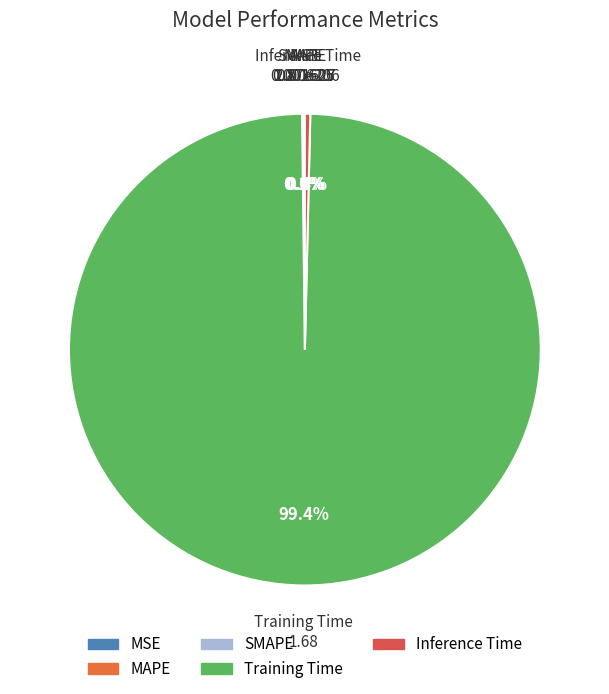

What portion of the pie excludes Inference Time?

99.6%